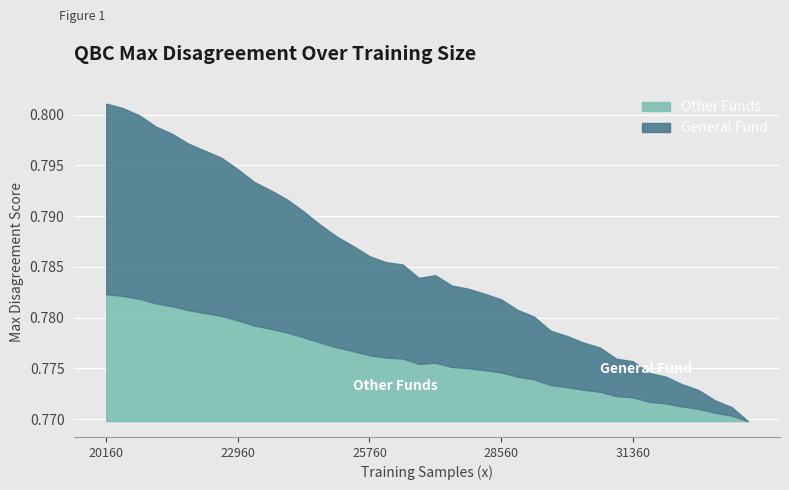

Count the number of categories in the chart.

40